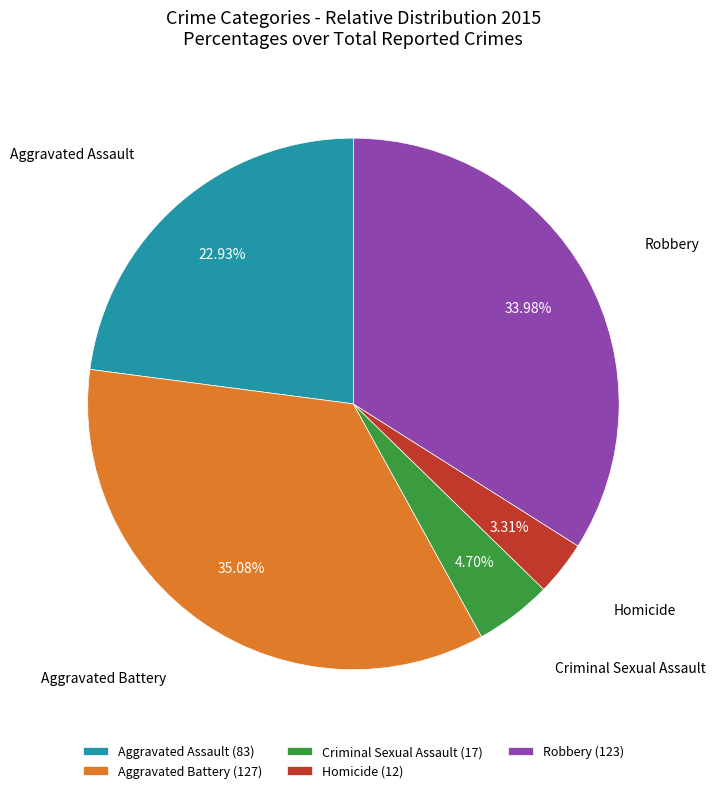

Which has a higher value, Criminal Sexual Assault or Aggravated Assault?

Aggravated Assault